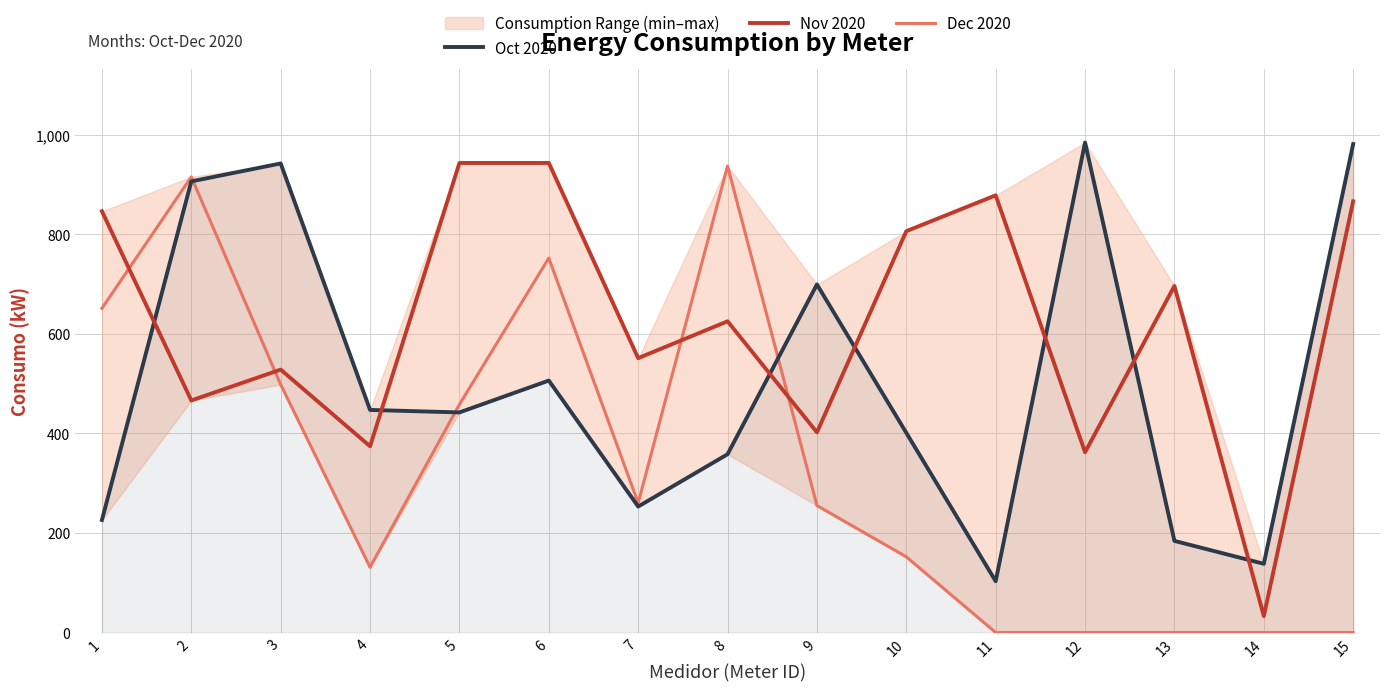

What is the value of the Oct 2020 point at the 13th from the left?

184